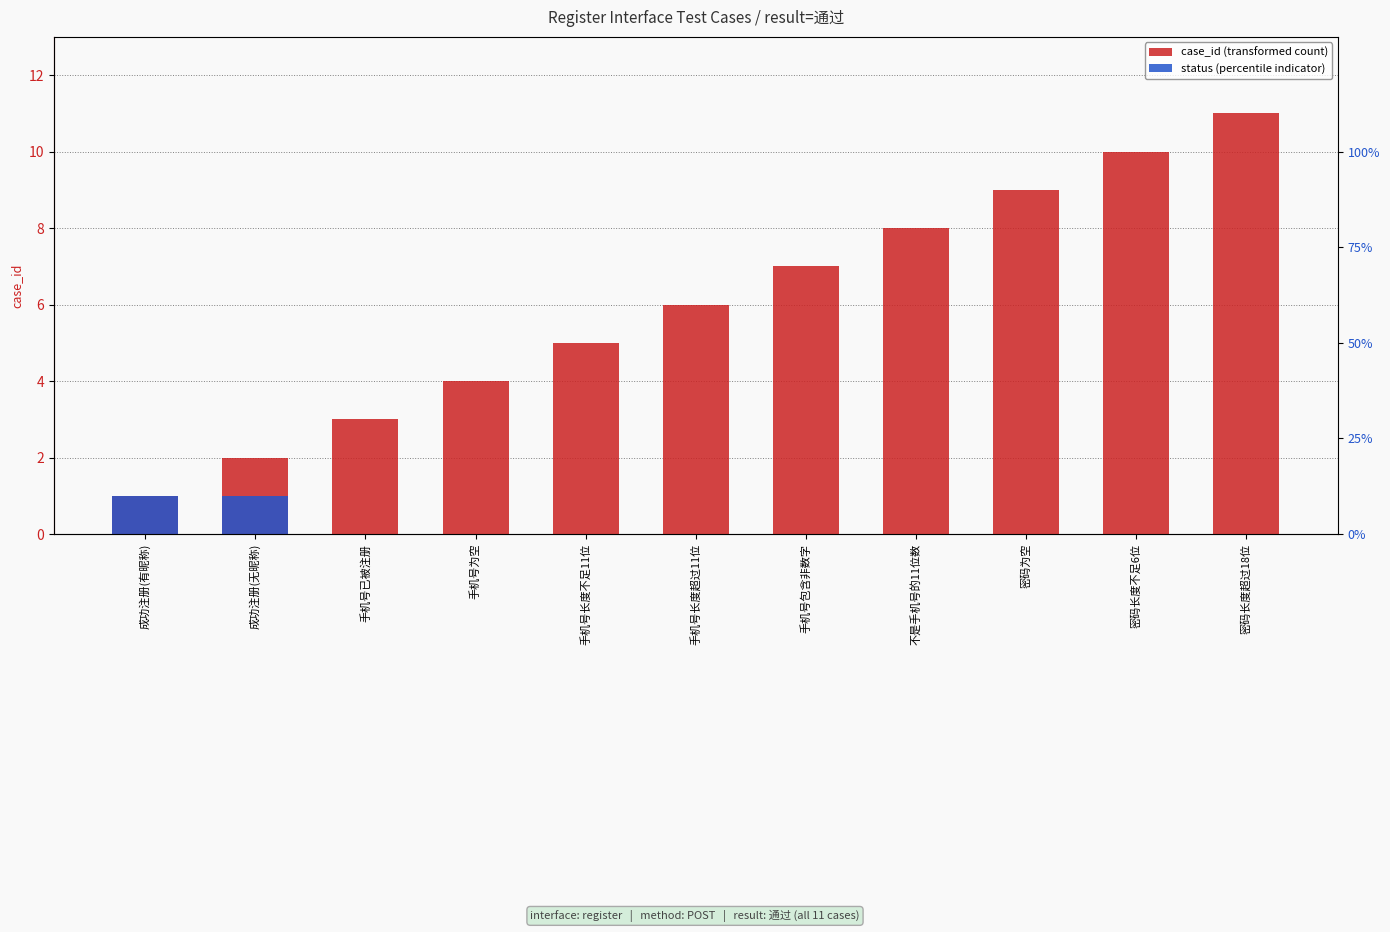

At which label is case_id (transformed count) closest to 6?

手机号长度超过11位